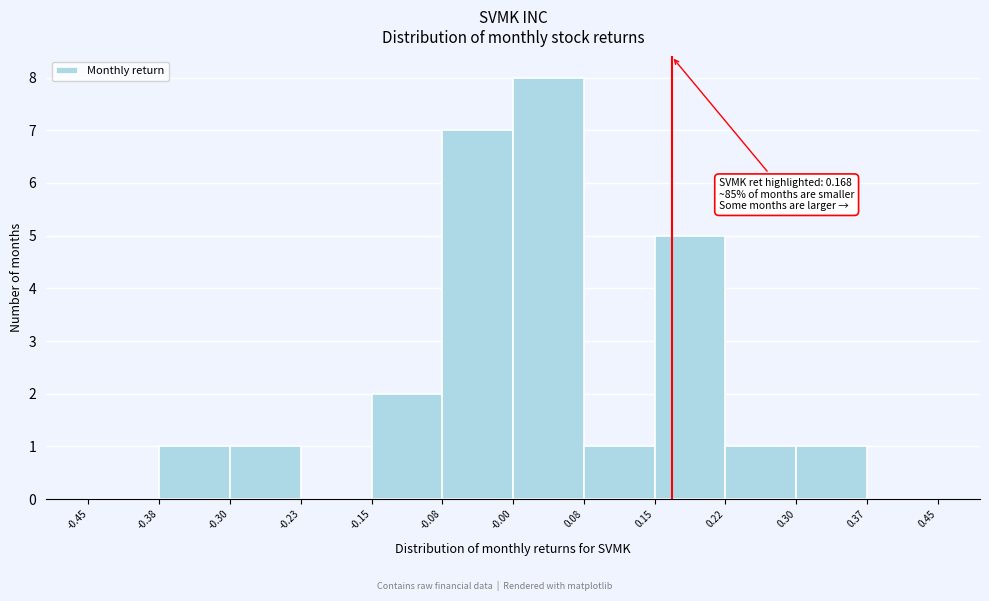

Over which range of the x-axis is the bar tallest?

-0.00 to 0.08